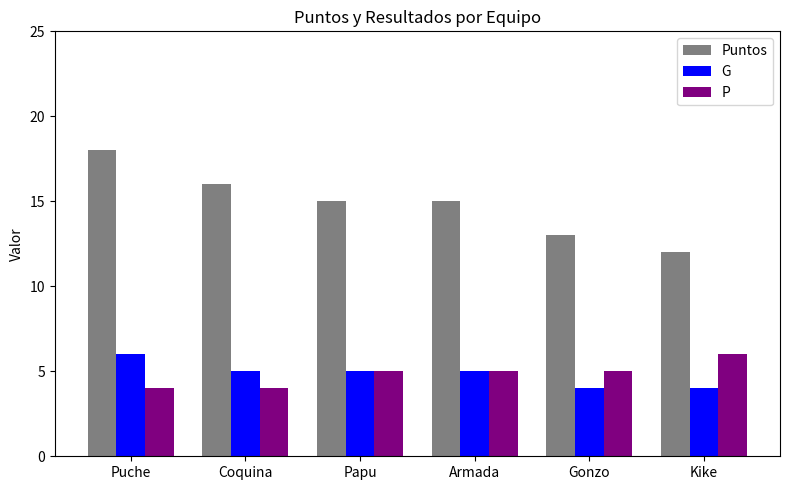

At which category is the sum across all series the highest?

Puche